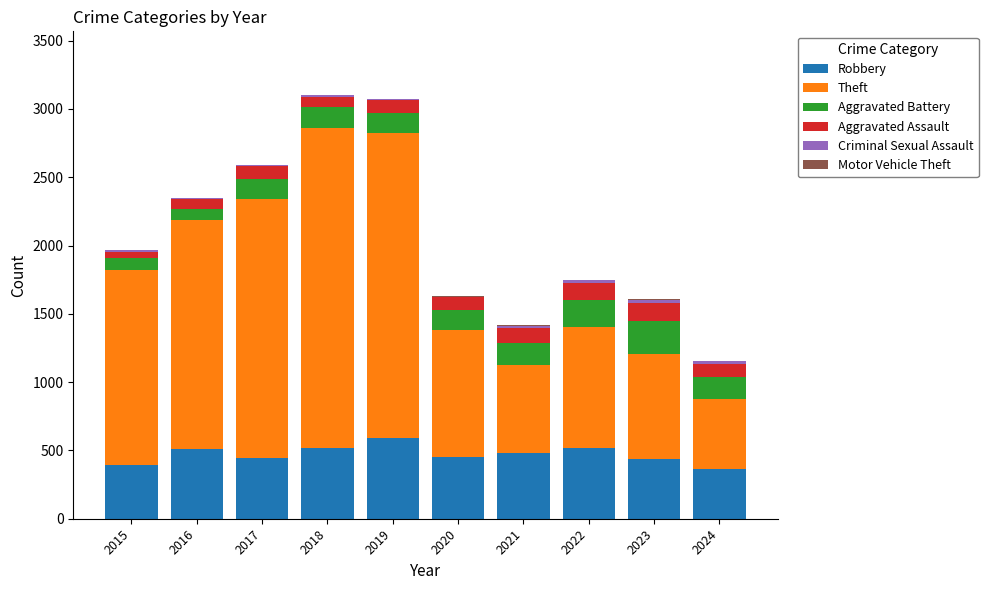

What is the highest value of the Robbery series?

591